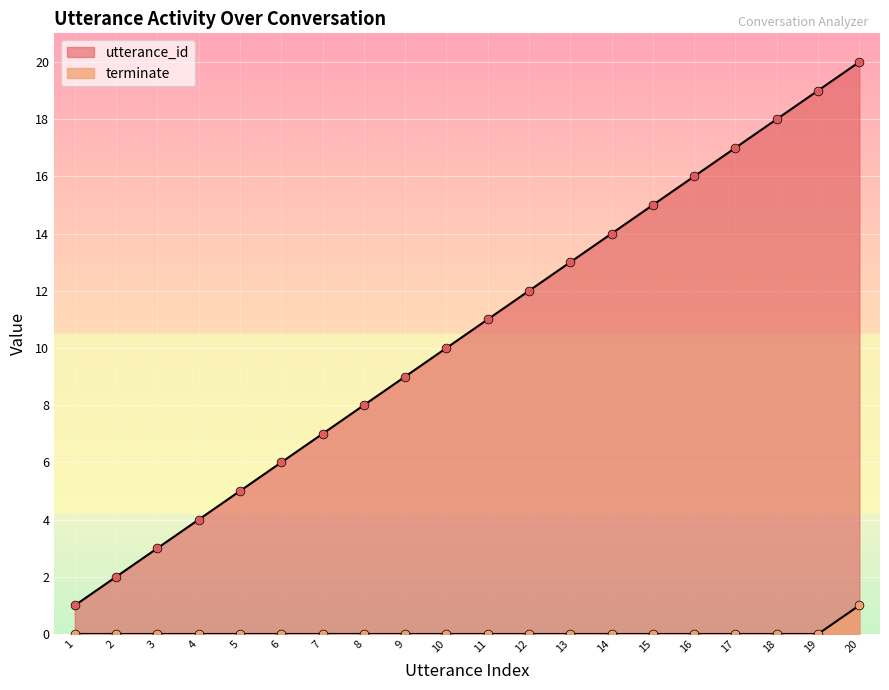

Is the value of terminate at 11 greater than the value of utterance_id at 3?

No